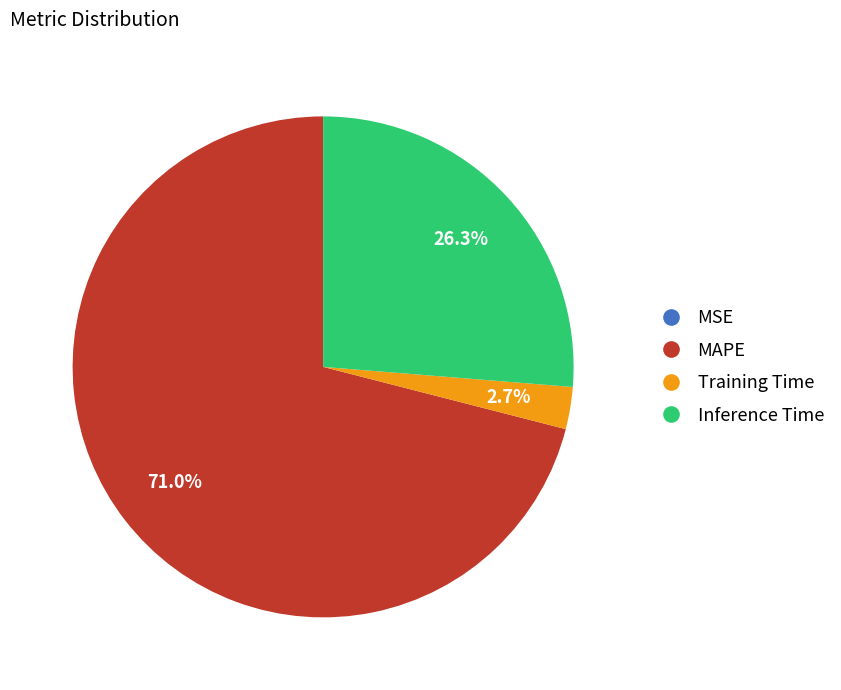

Does any single category account for the majority?

Yes